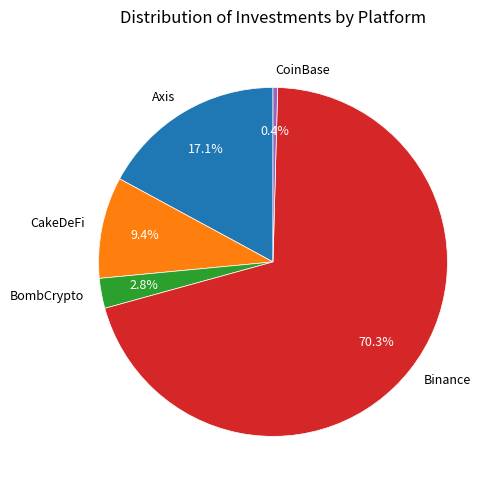

Between CakeDeFi and CoinBase, which is larger?

CakeDeFi